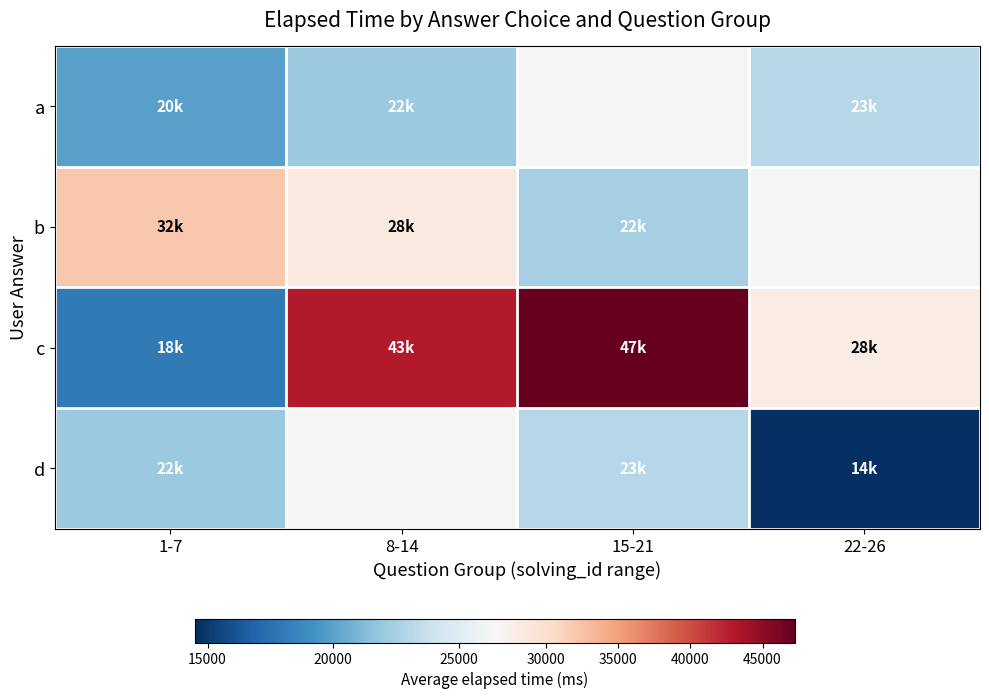

What is the difference between the maximum and minimum values in the b series?

9500.0